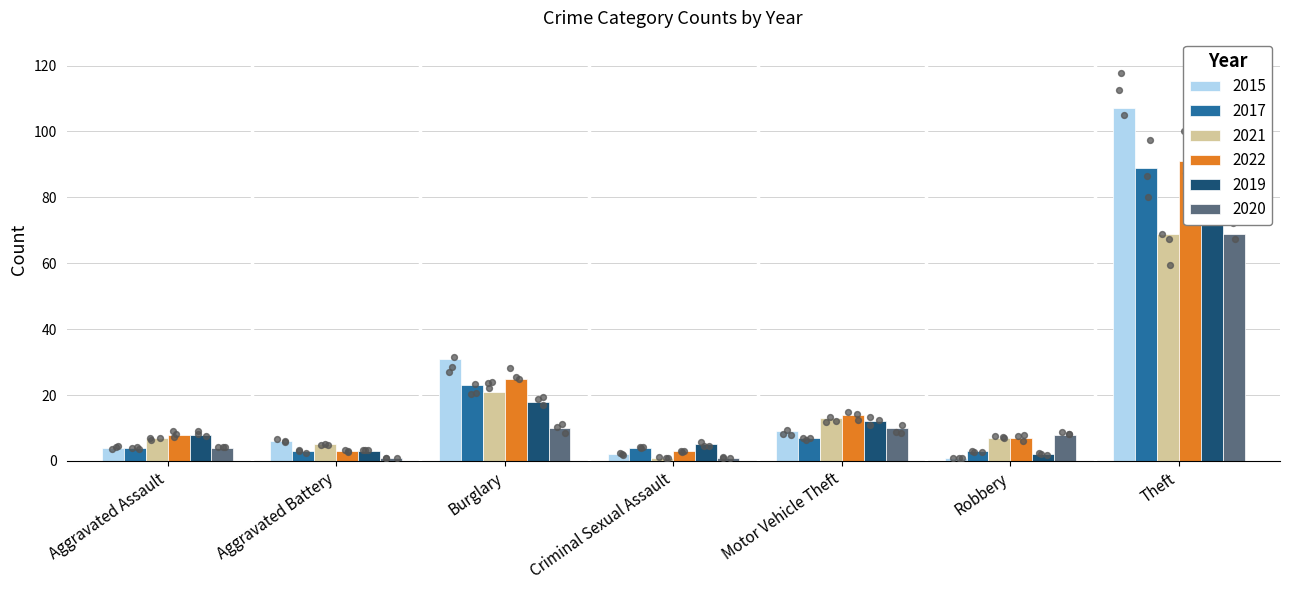

At how many categories does at least one series exceed 58?

1